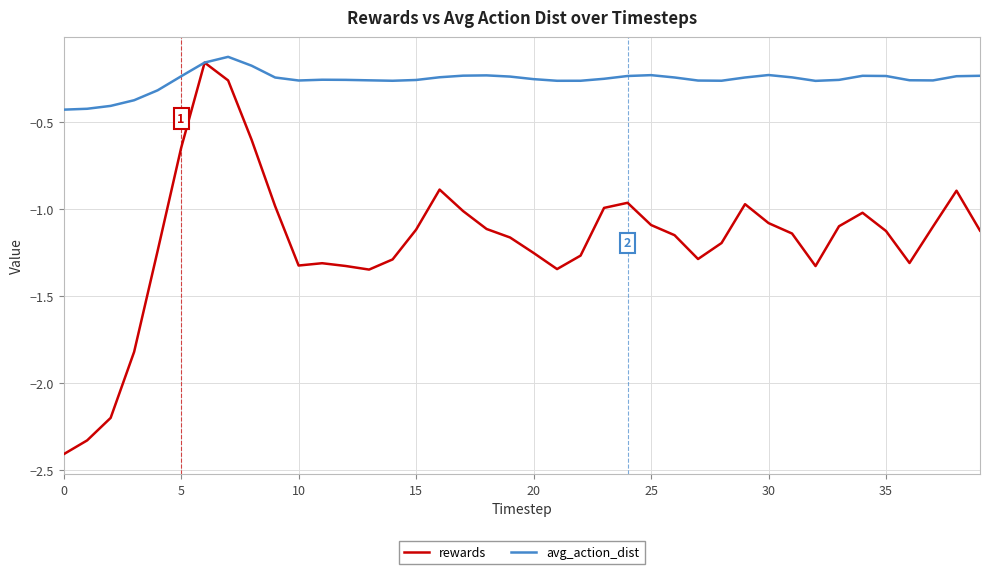

List the series in order of their overall mean, lowest first.

rewards, avg_action_dist